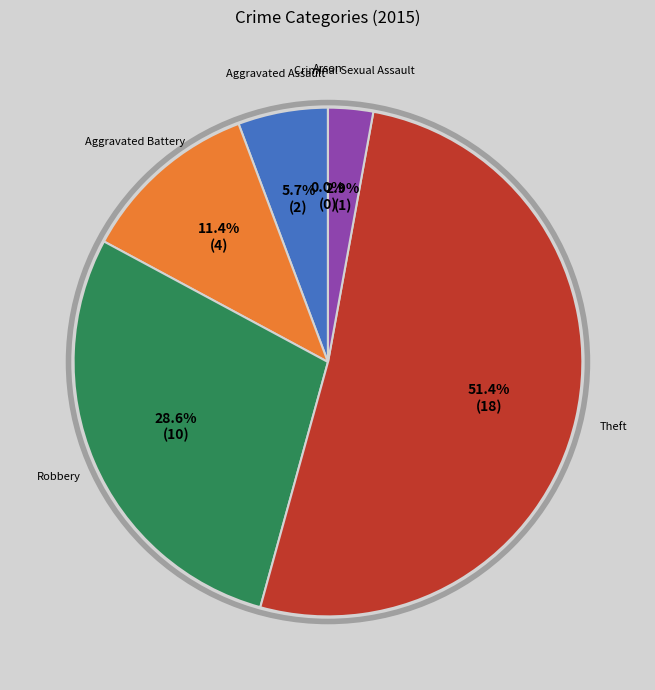

What is the change in value from Theft to Criminal Sexual Assault?

-17